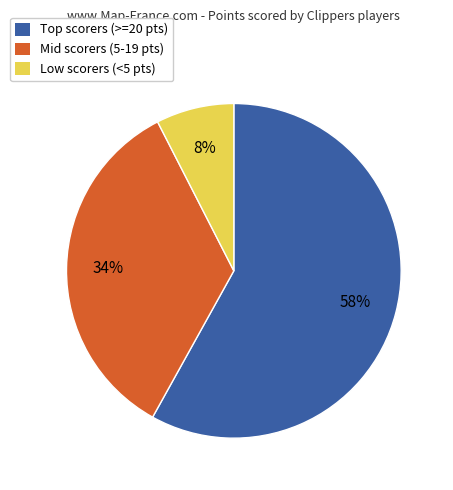

Is there any slice that represents more than half of the pie?

Yes